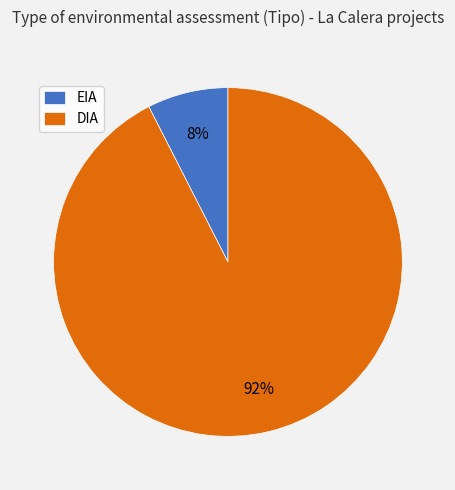

To the nearest percent, what portion does EIA represent?

8%